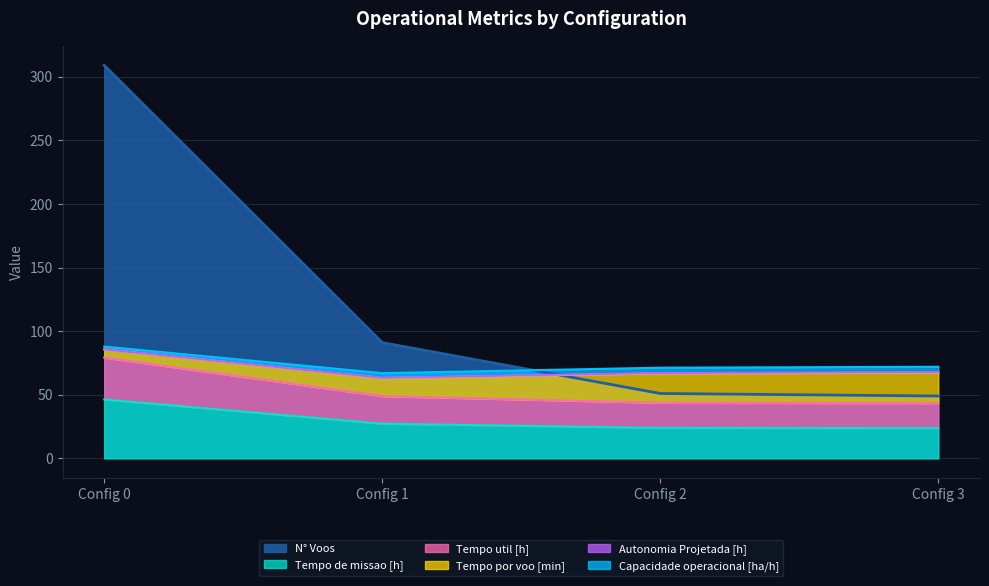

Is the value of Tempo de missao [h] at Config 0 greater than the value of N° Voos at Config 1?

No